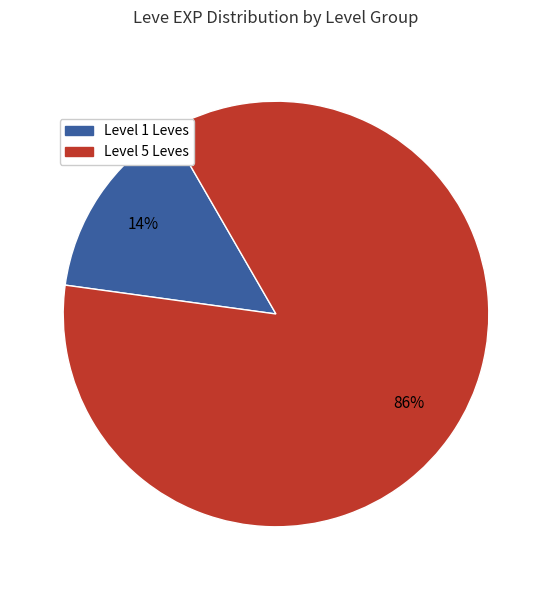

To the nearest percent, what is the average slice percentage?

50%